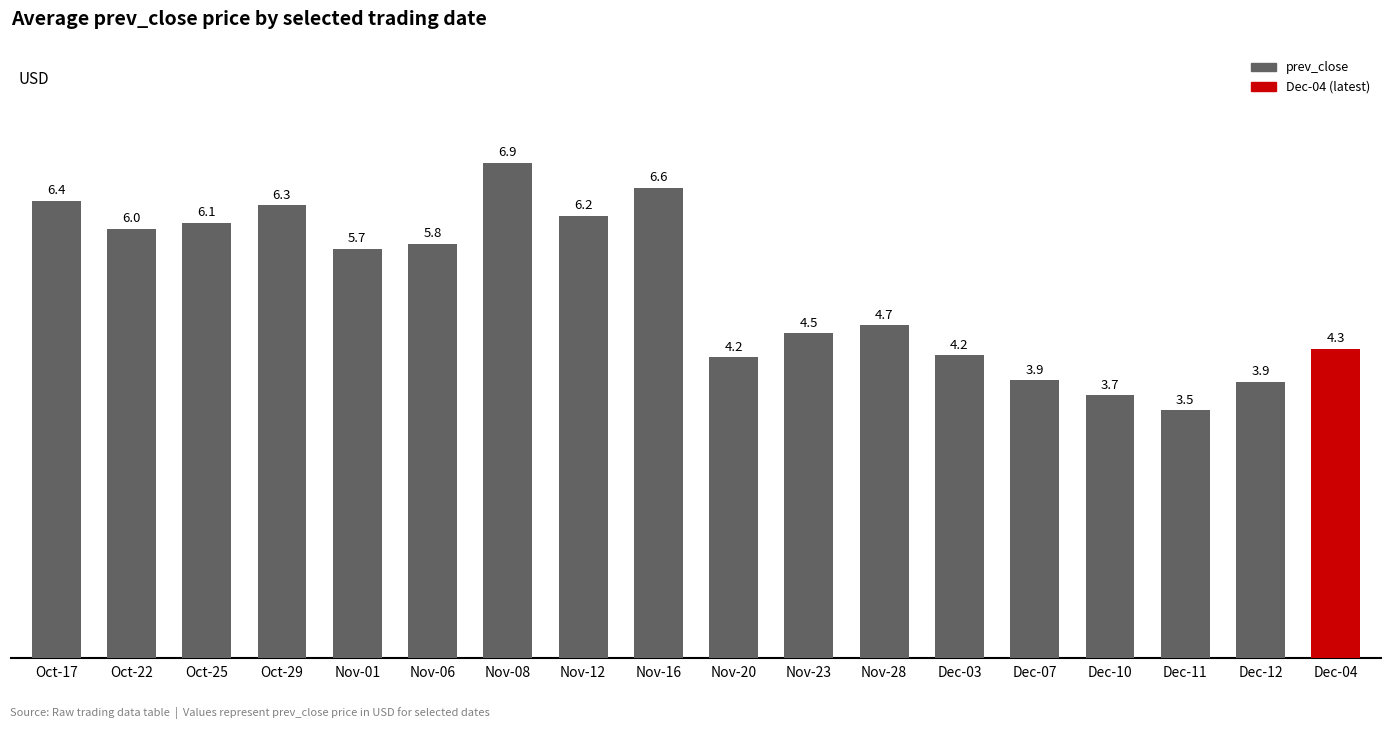

Approximately how many times larger is the value at Dec-10 compared to Nov-20?

0.9